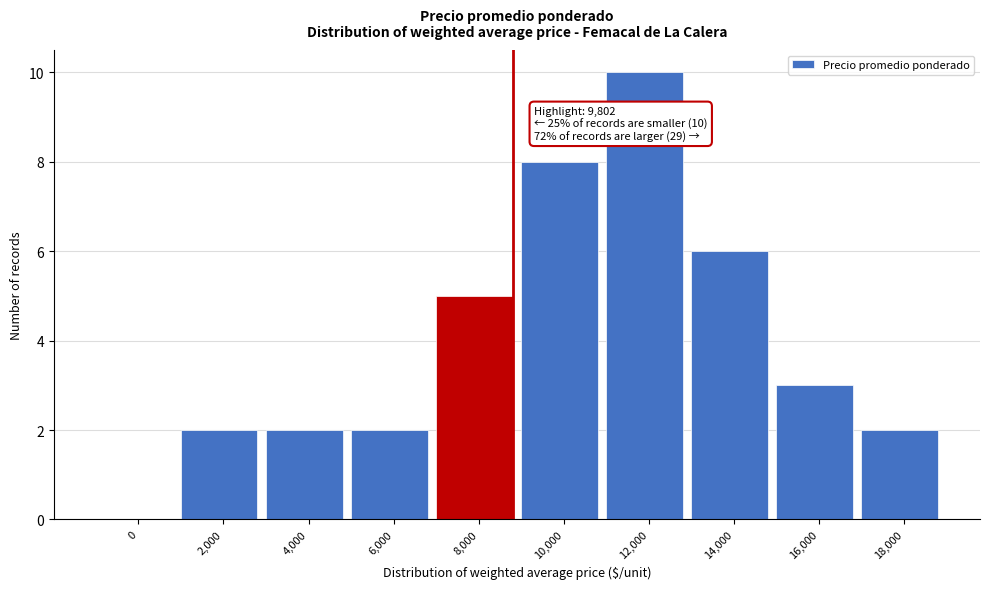

Reading right to left, extract all data points from this chart.

18,000=2	16,000=3	14,000=6	12,000=10	10,000=8	8,000=5	6,000=2	4,000=2	2,000=2	0=0